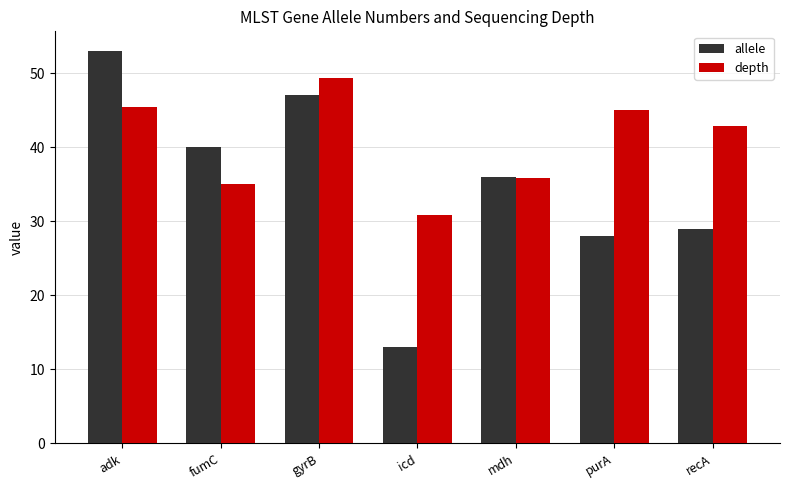

Which category has the highest value across all series?

adk